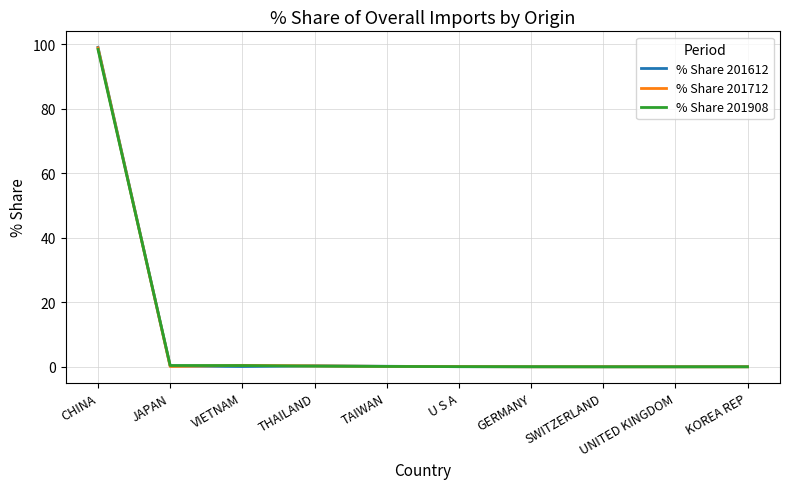

Which series has the widest spread of values?

% Share 201612